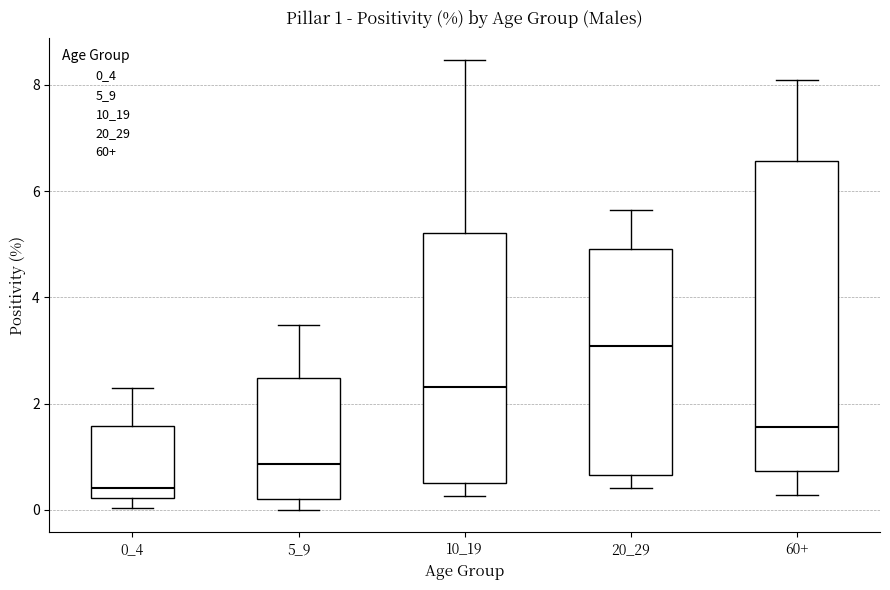

Which box's median line is the highest?

20_29